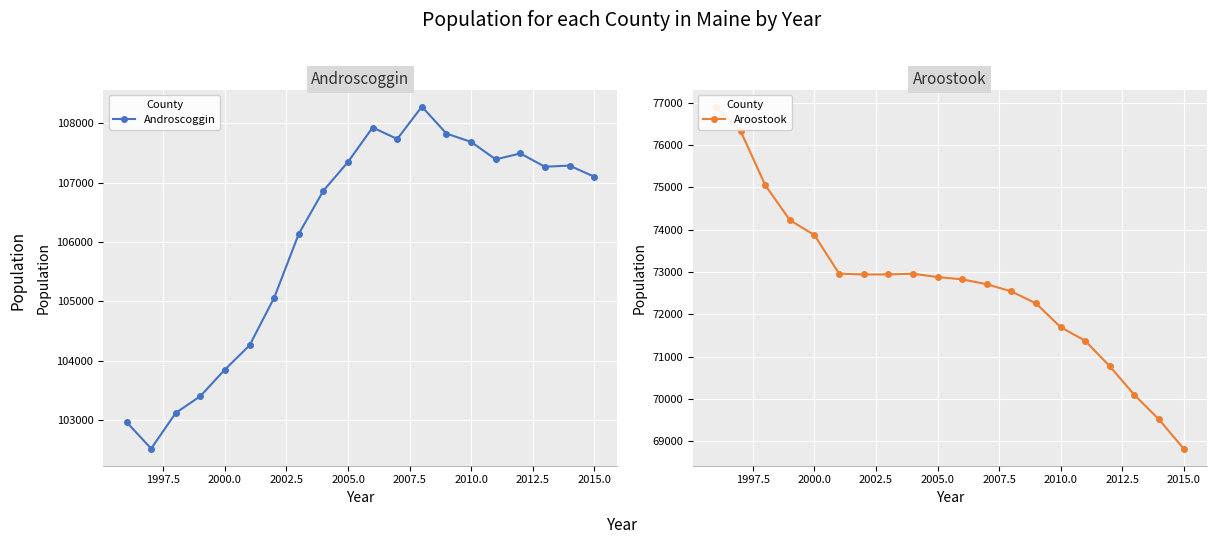

What is the highest value of the Androscoggin series?

108284